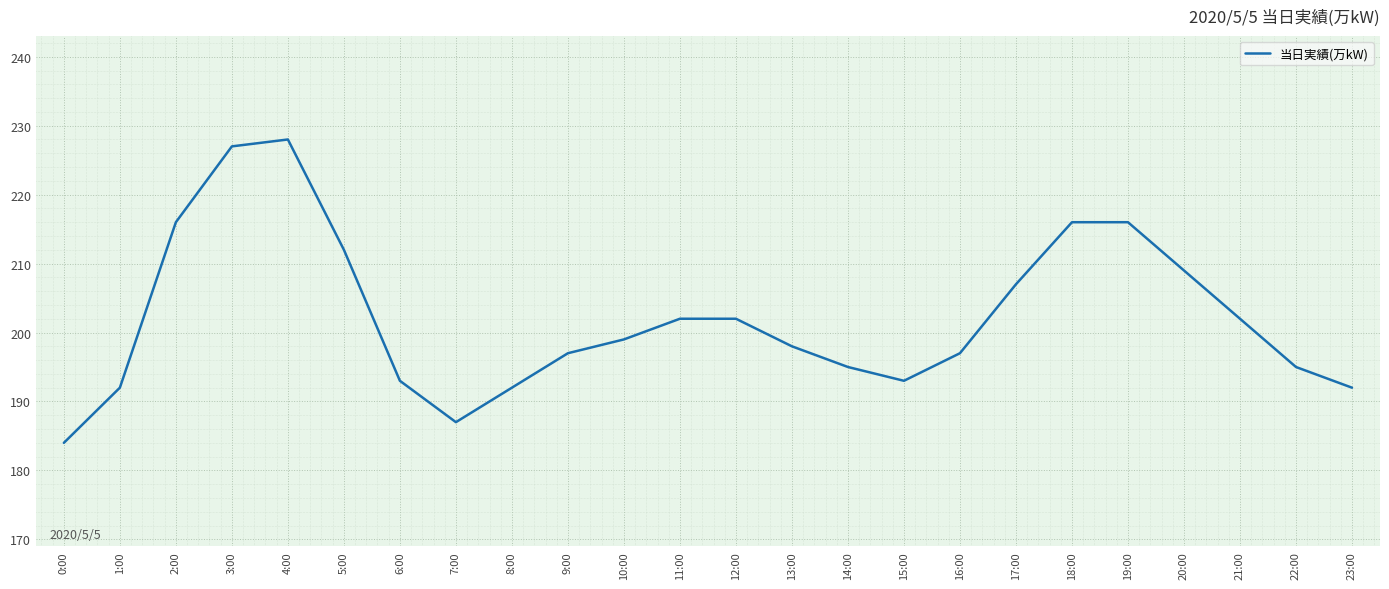

What is the difference between the values at 3:00 and 4:00?

1